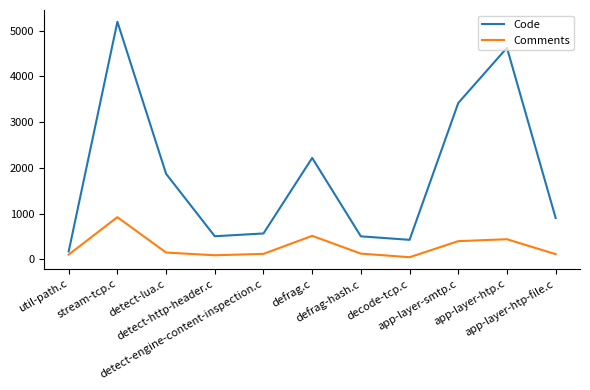

List the series in order of their peak value, lowest first.

Comments, Code